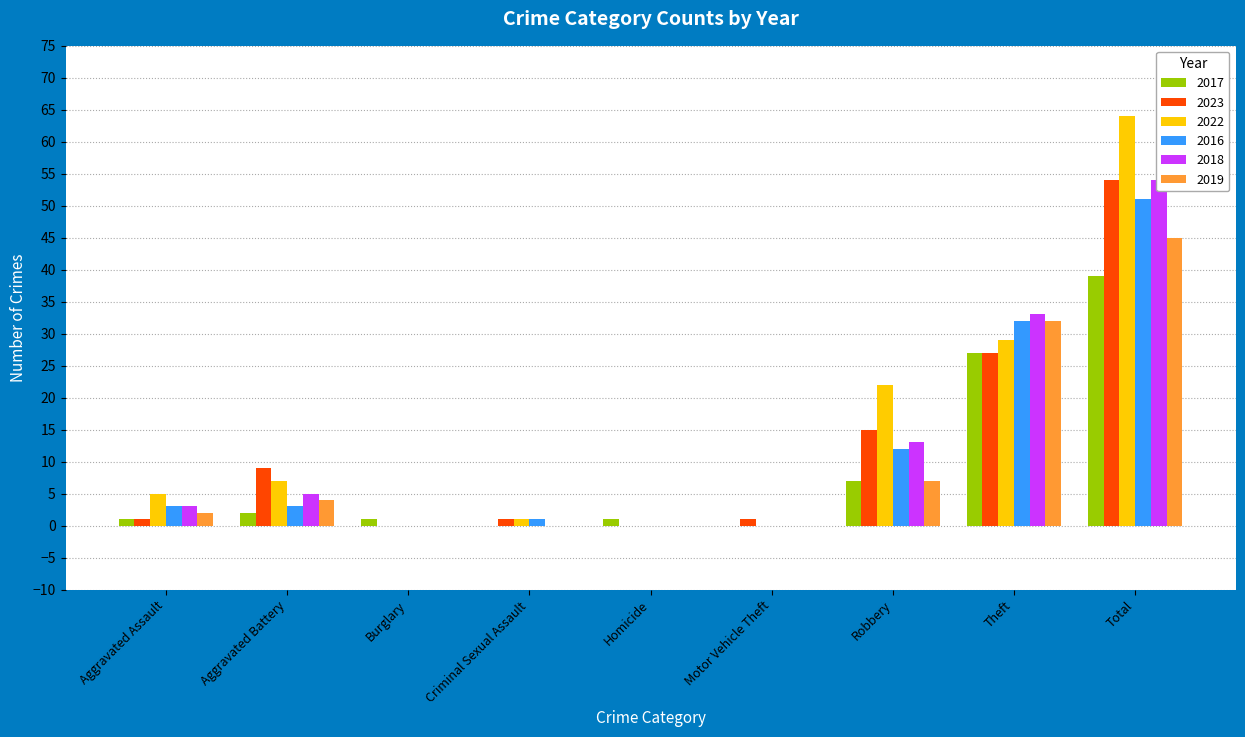

Rank the series at Burglary from highest to lowest value.

2017, 2023, 2022, 2016, 2018, 2019